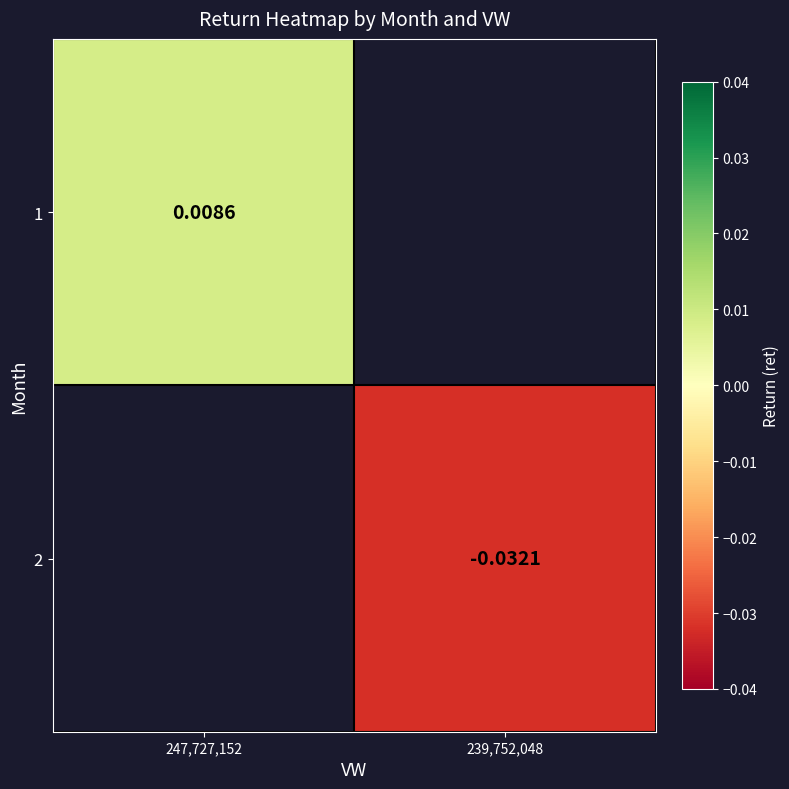

Is the value of 1 at 247,727,152 greater than the value of 2 at 239,752,048?

Yes